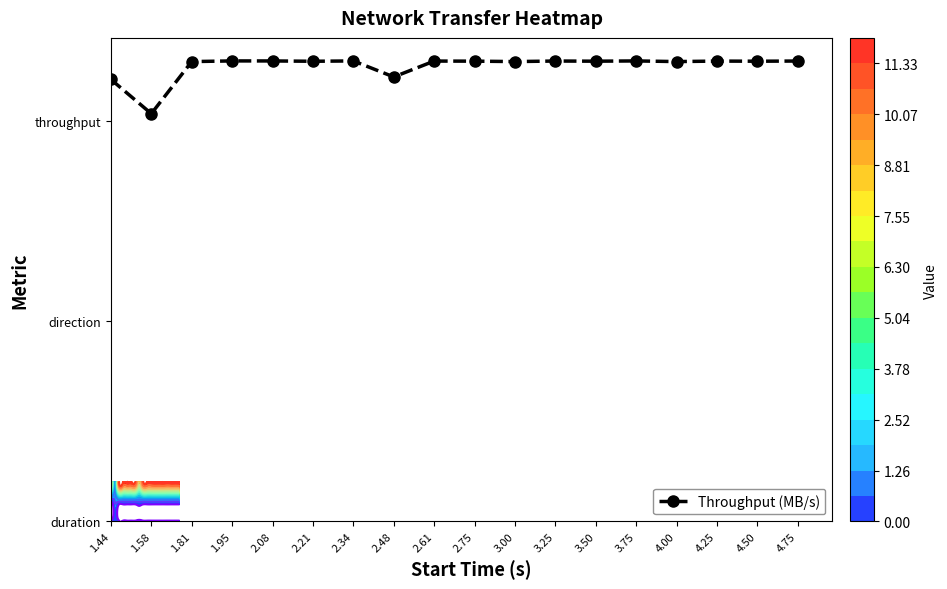

What value does the data have at 2.61?

23.0